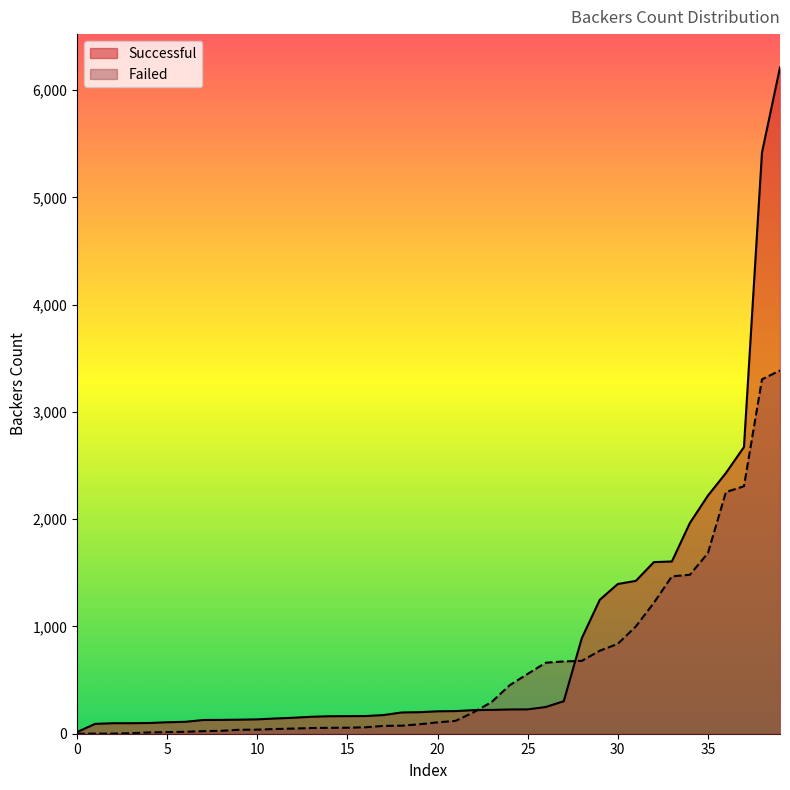

What is the difference between the maximum and minimum values in the Failed series?

3387